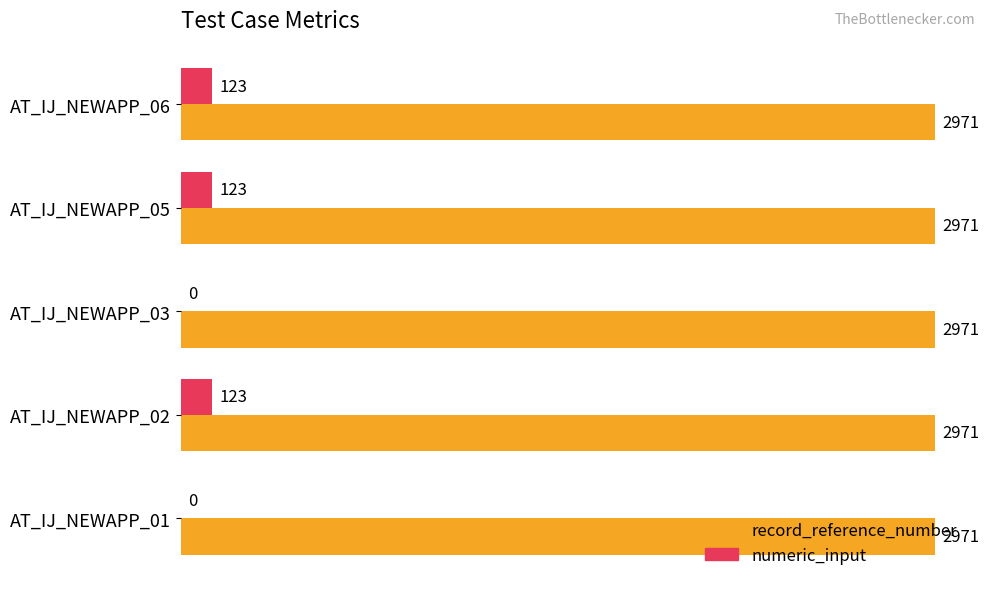

What is the sum of the record_reference_number values at AT_IJ_NEWAPP_03 and AT_IJ_NEWAPP_02?

5942